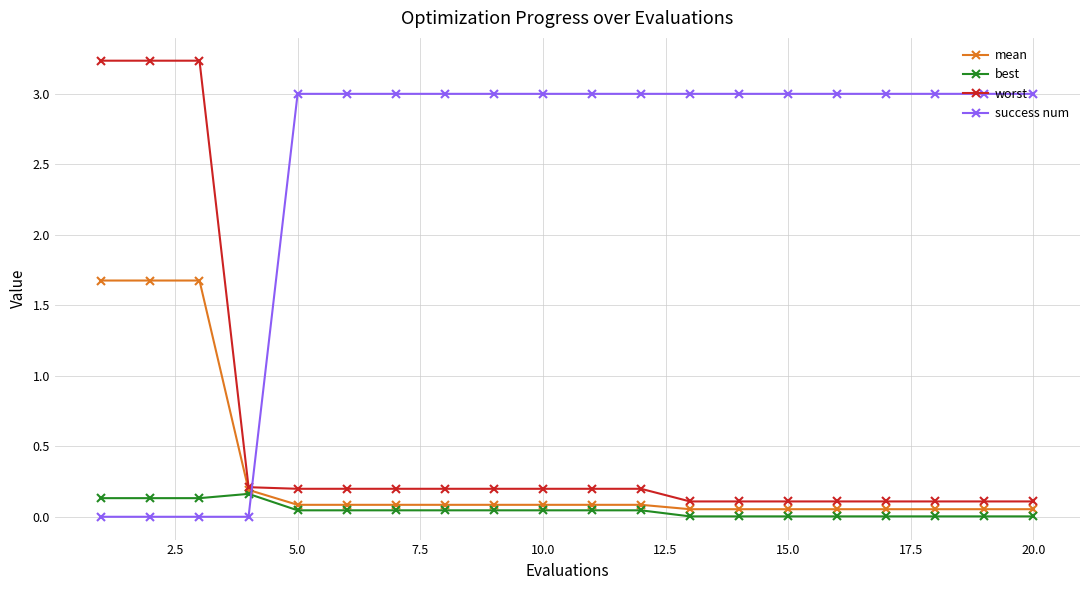

List the series in order of their peak value, lowest first.

best, mean, success num, worst